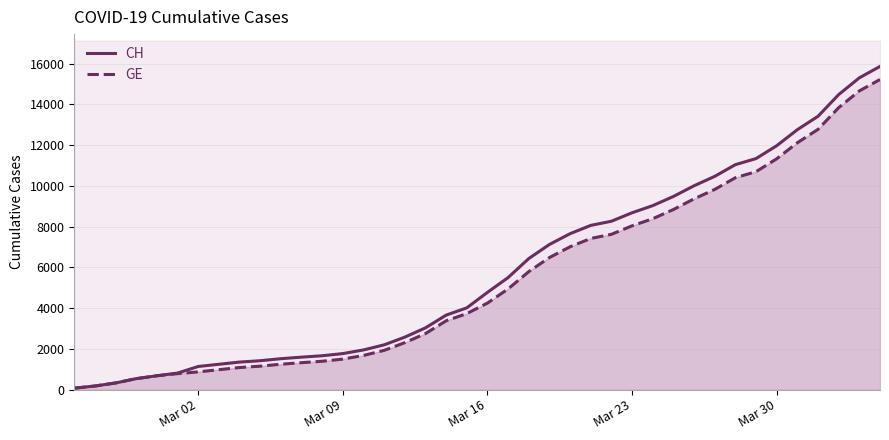

What is the average value of the GE series?

5423